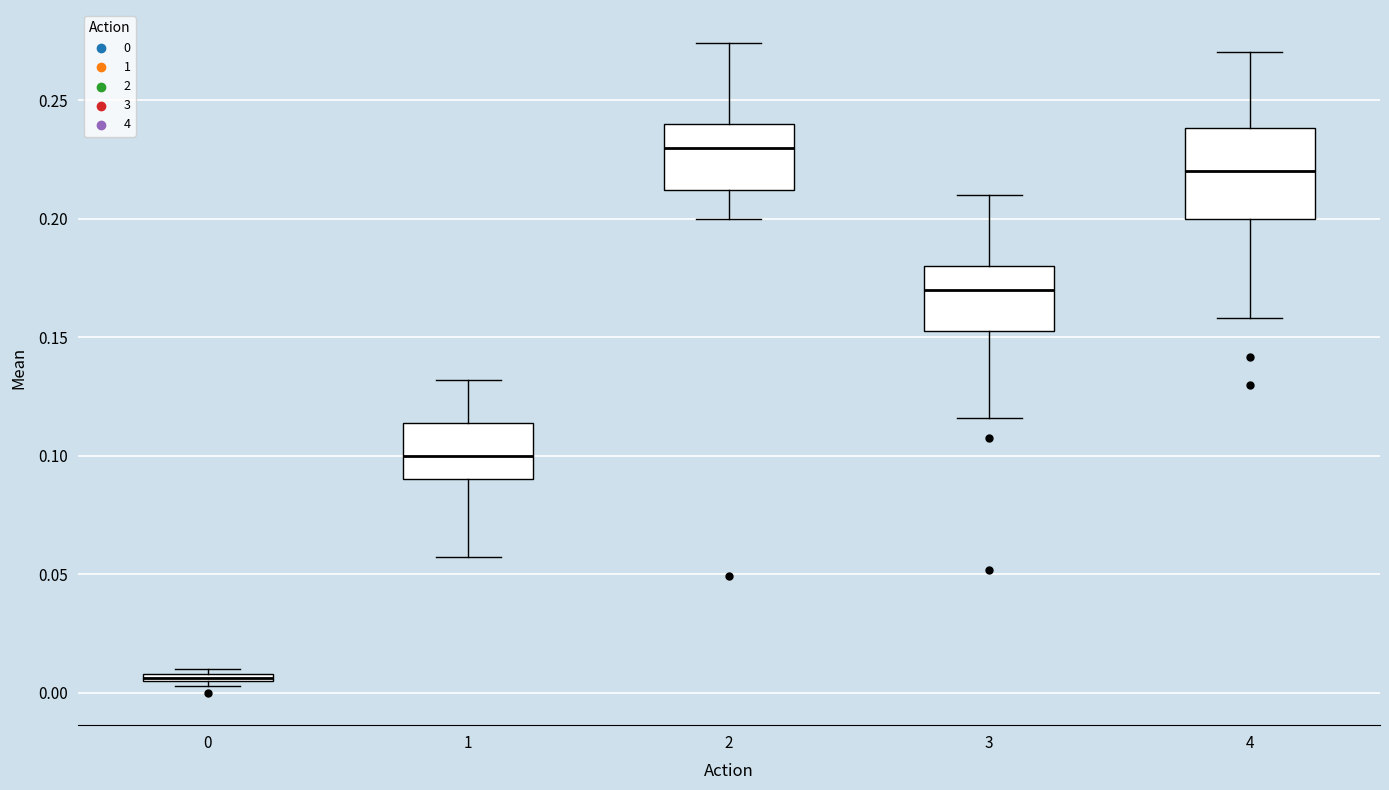

Where is the upper edge of the box at x = 3 on the y-axis? The values are not printed on the chart, so give them approximately, as read against the axis.

0.180